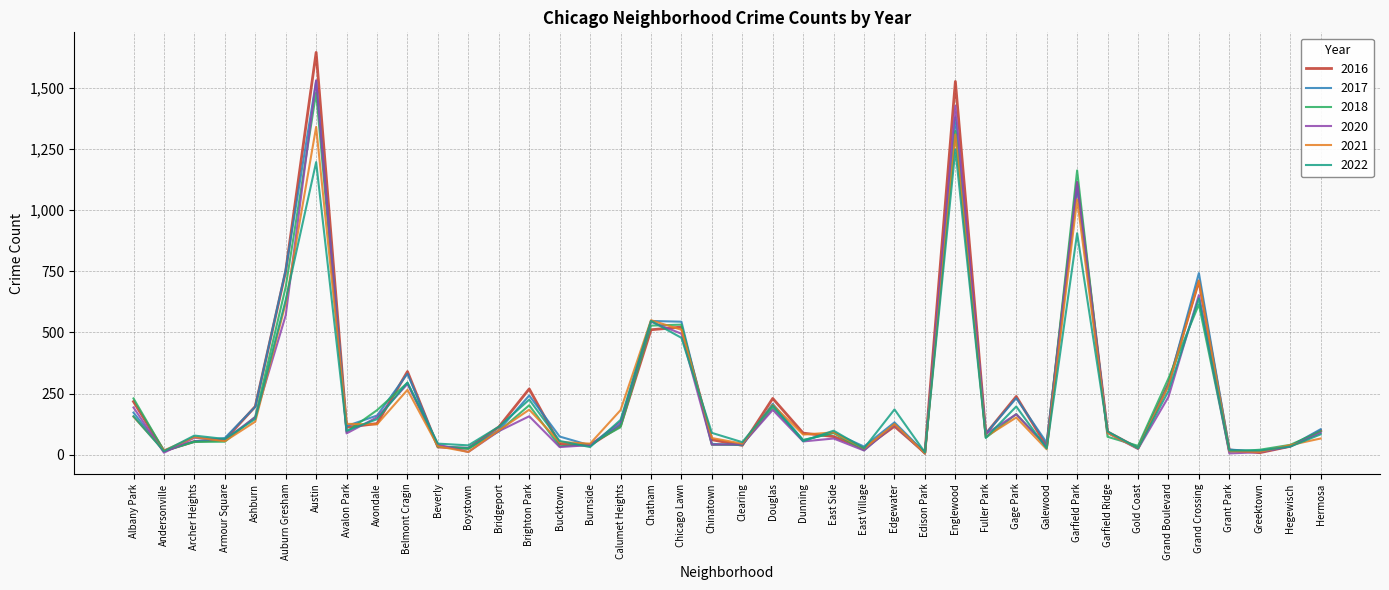

What is the maximum value shown in the chart?

1646